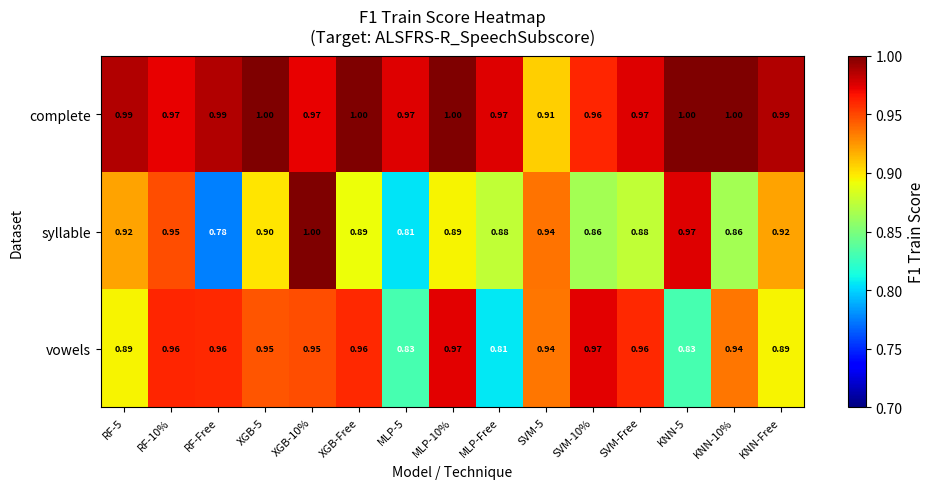

List the series in order of their overall mean, highest first.

complete, vowels, syllable